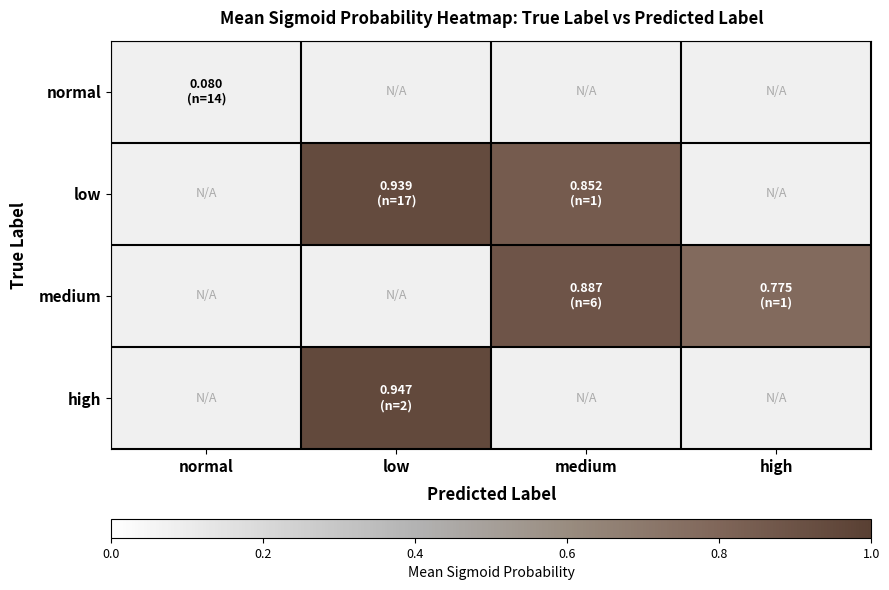

How many positive values does the medium series have?

2